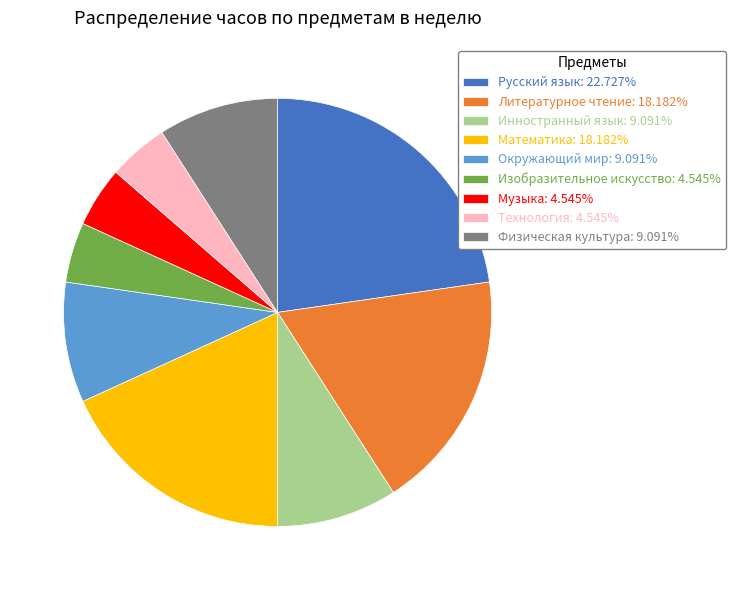

Do Музыка: 4.545% and Инностранный язык: 9.091% together represent more than half of the pie?

No